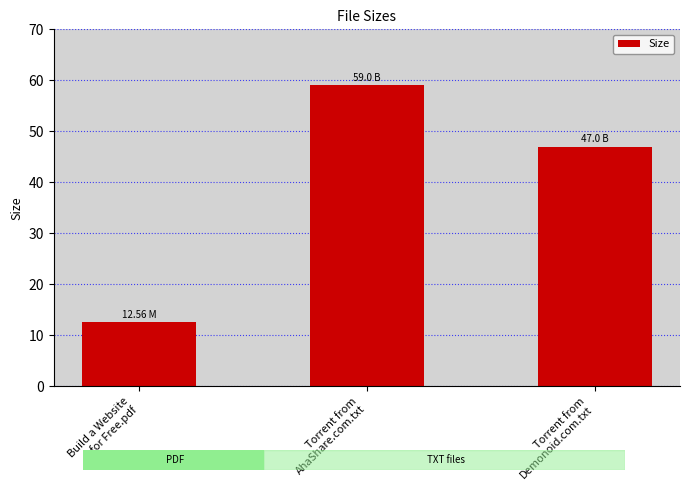

Reading left to right, list all the values displayed in this chart.

12.6	59.0	47.0